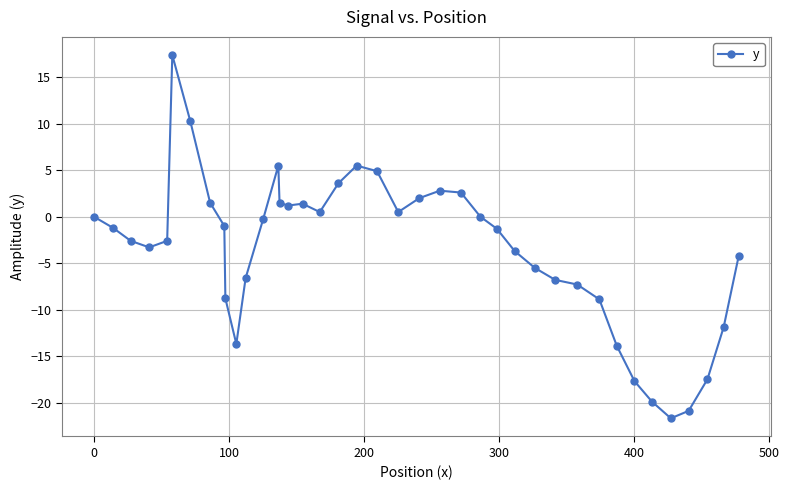

What is the difference between the second highest and second lowest values?

31.2